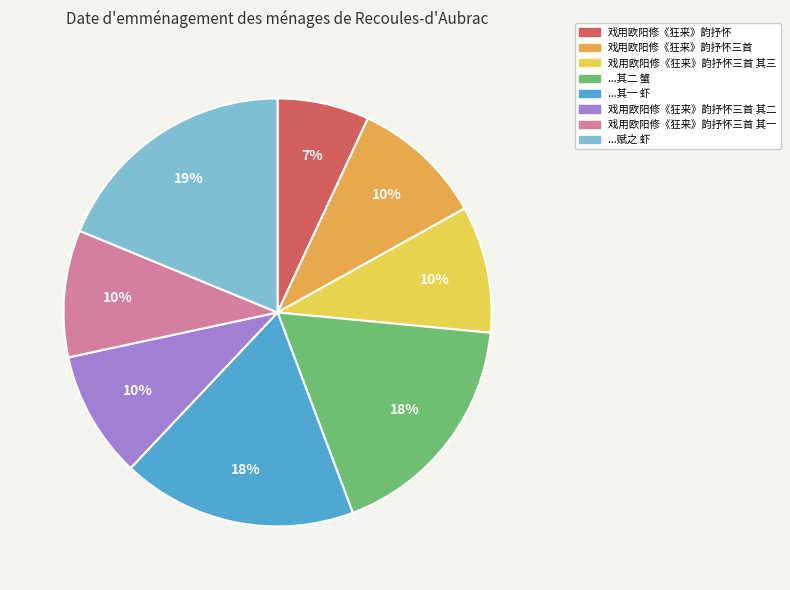

Is the sum of ...其二 蟹 and 戏用欧阳修《狂来》韵抒怀三首 其一 greater than half?

No